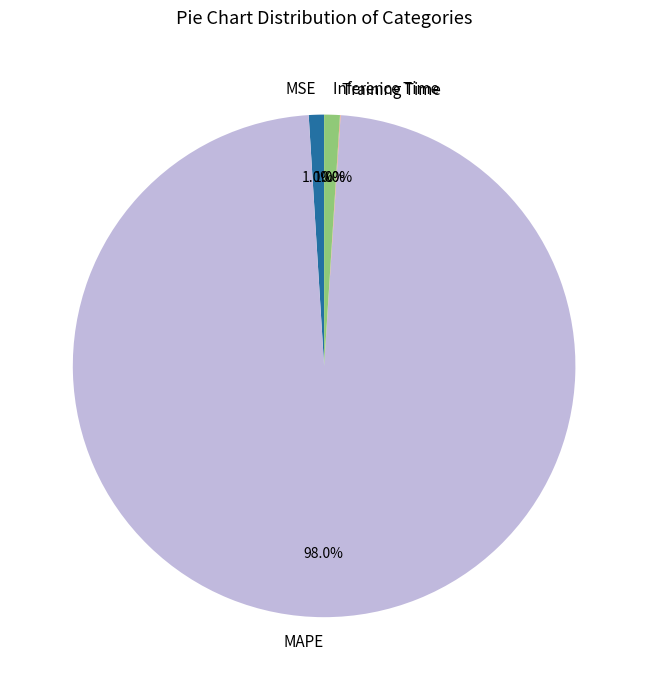

To the nearest percent, what is the average slice percentage?

25%